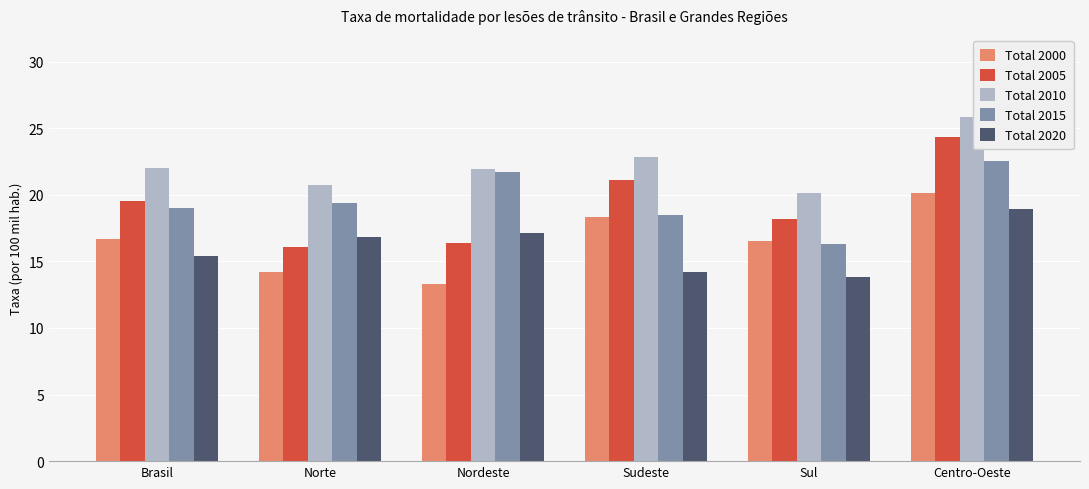

Rank the series by their maximum value, from highest to lowest.

Total 2010, Total 2005, Total 2015, Total 2000, Total 2020